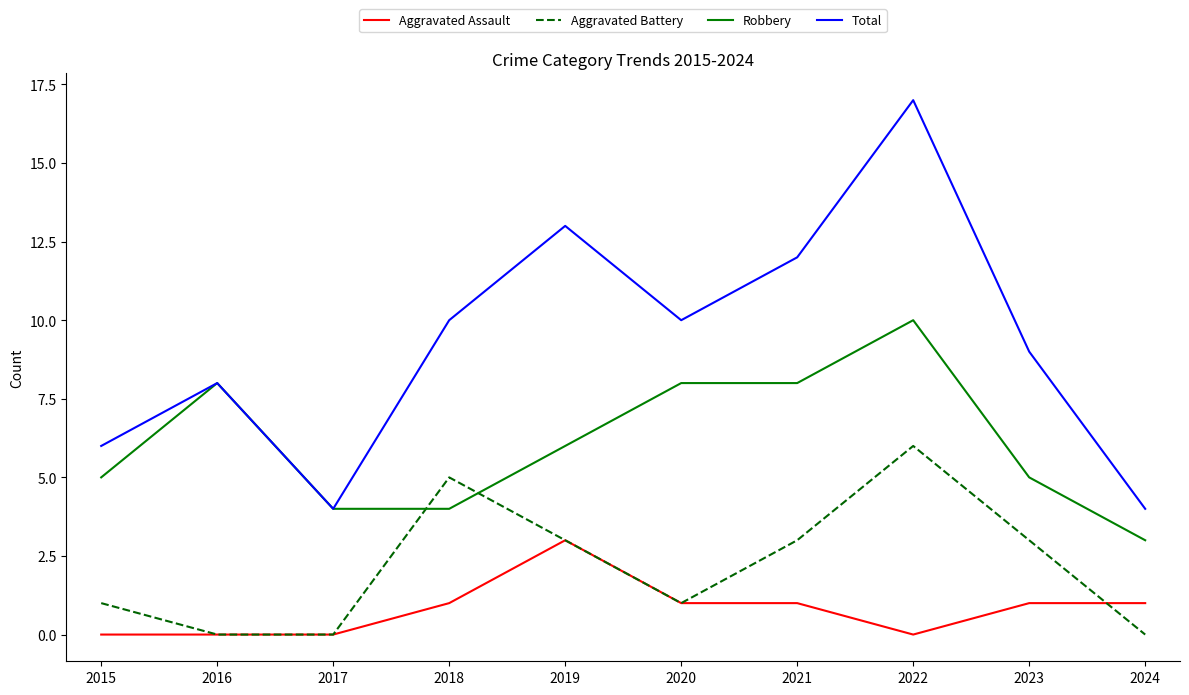

What is the average value of the Total series?

9